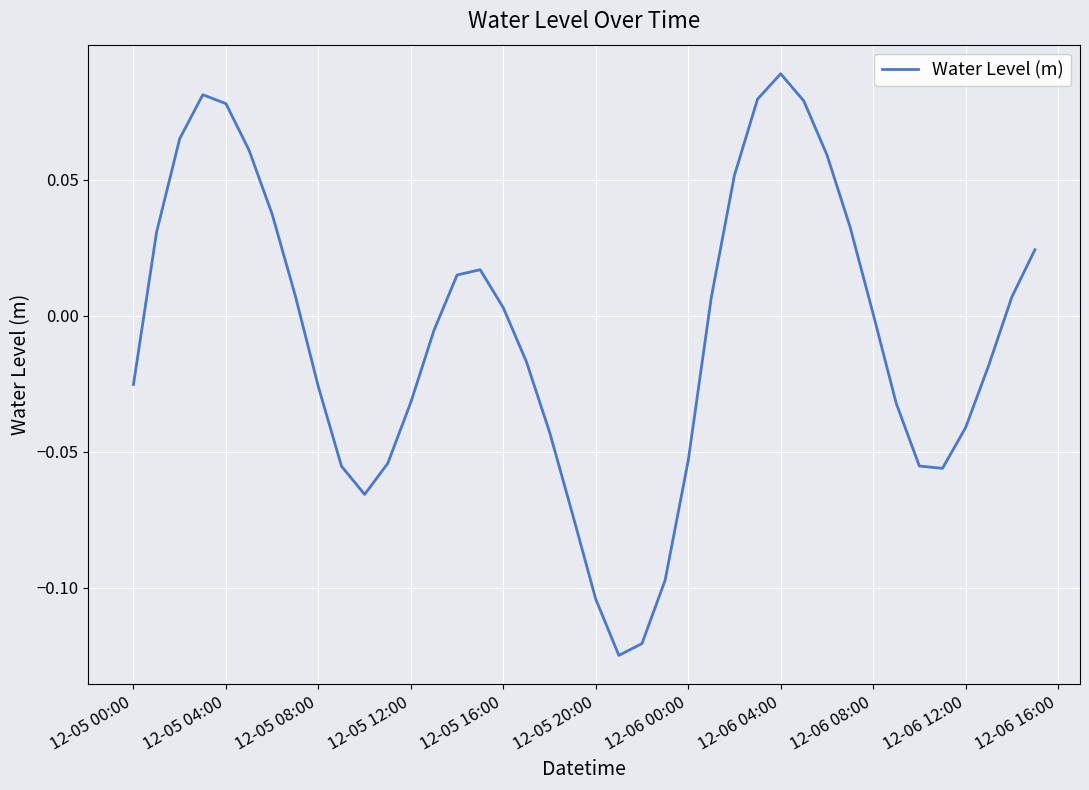

How many points are higher than both their immediate neighbors (excluding endpoints)?

3